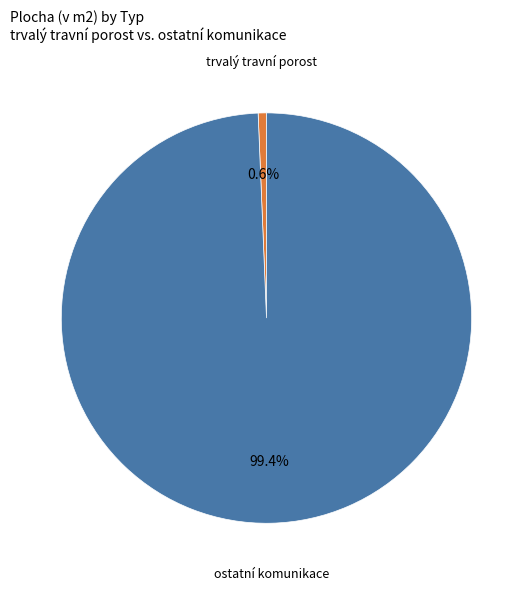

To the nearest percent, what portion does trvalý travní porost represent?

1%